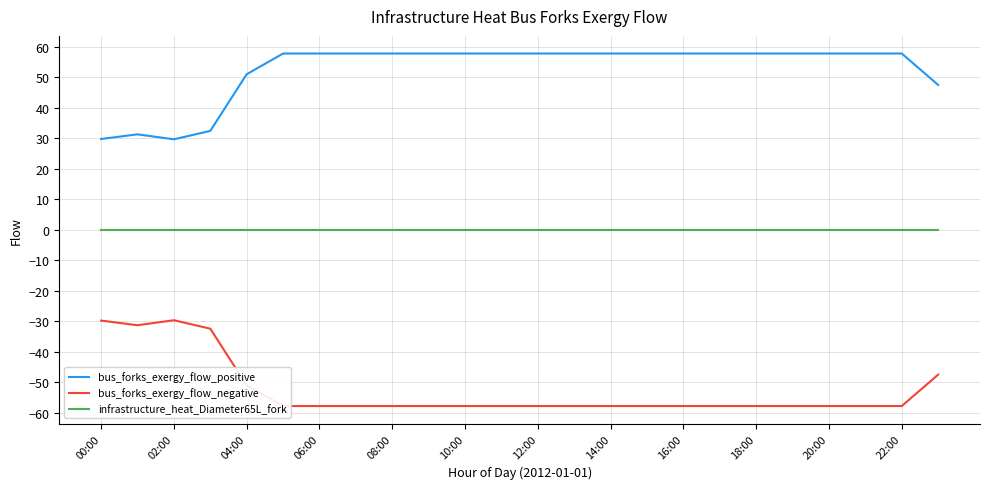

Which series has the largest total across all categories?

bus_forks_exergy_flow_positive